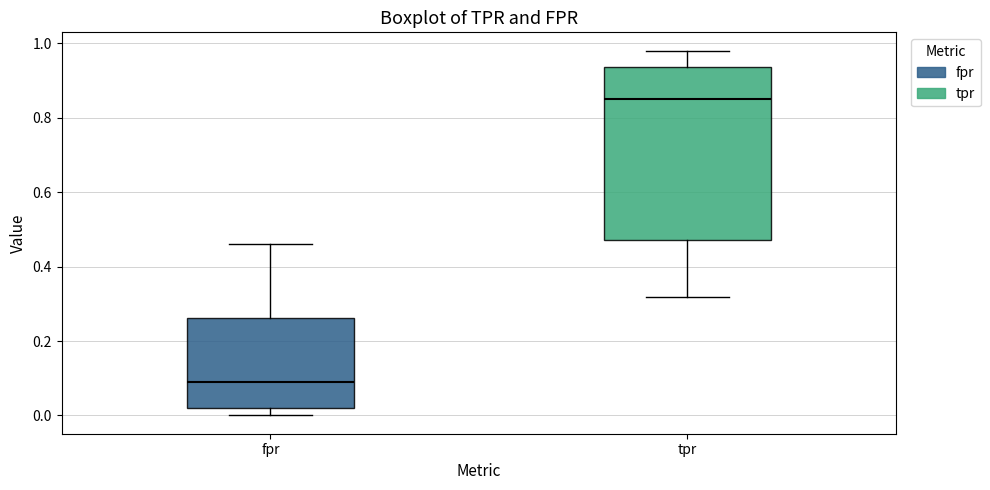

Where is the upper edge of the box for fpr on the y-axis? The values are not printed on the chart, so give them approximately, as read against the axis.

0.26